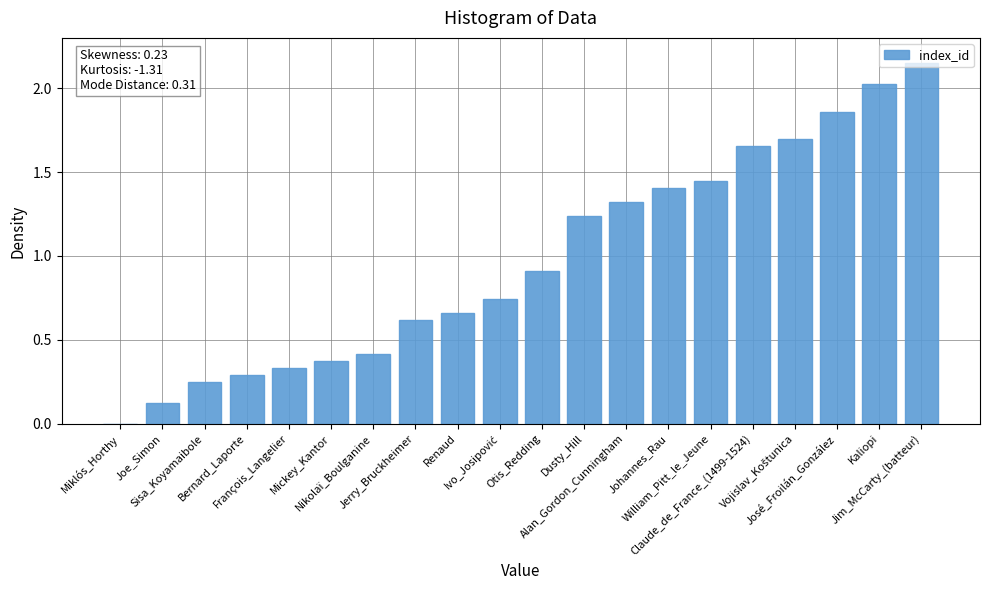

What is the sum of all values?

19.5